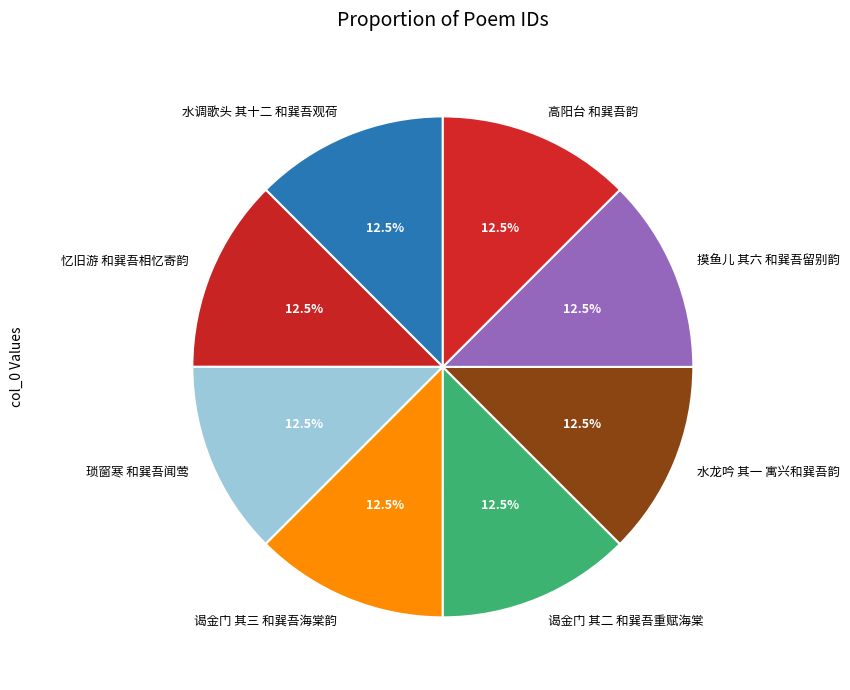

Approximately how many times larger is the value at 琐窗寒 和巽吾闻莺 compared to 高阳台 和巽吾韵?

1.0